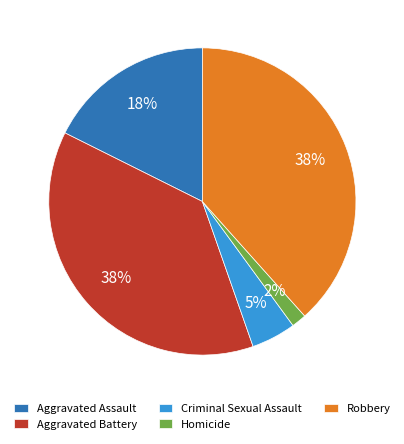

Is it true that Homicide is 10% of the pie?

False